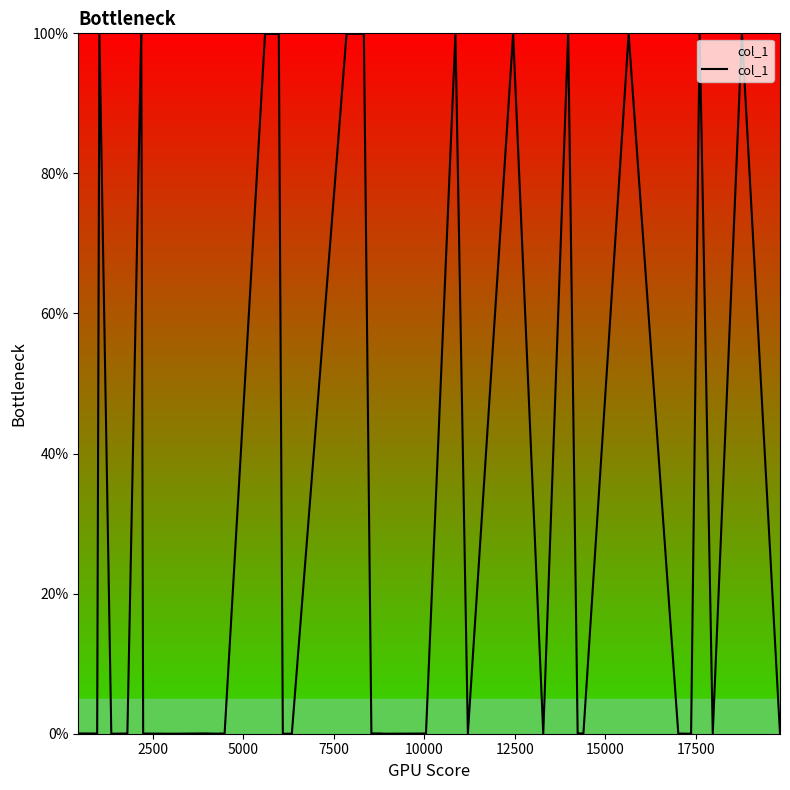

What is the greatest value displayed?

100.0